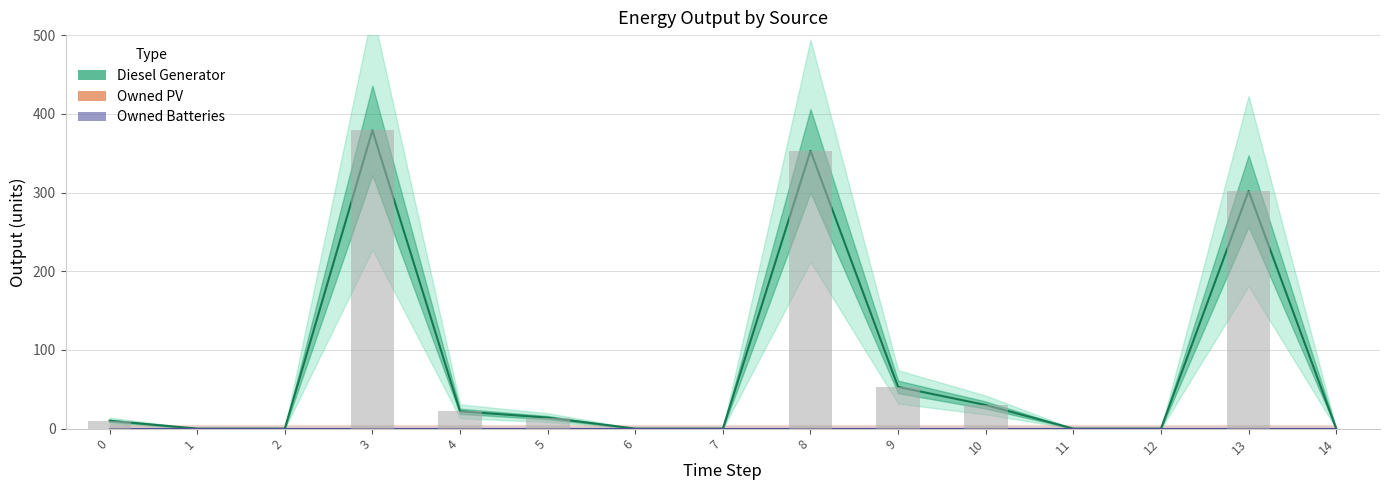

Is the value of Owned PV at 3 greater than the value of Diesel Generator at 13?

No